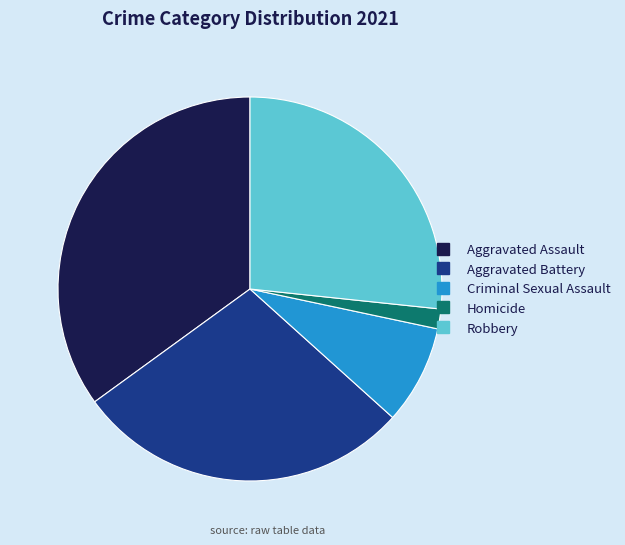

Combined, do Criminal Sexual Assault and Aggravated Battery account for over 50%?

No